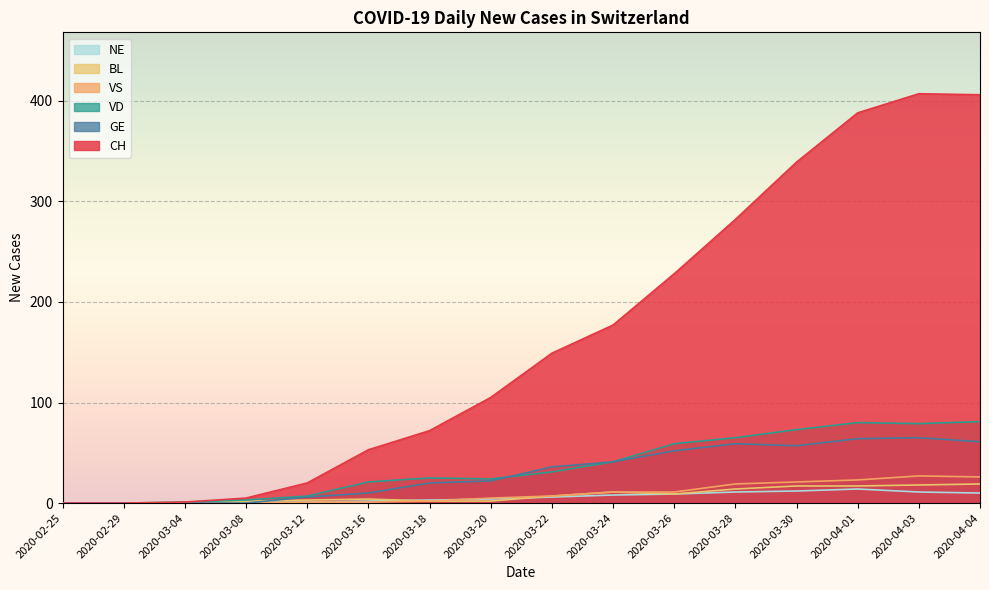

What is the value of the CH point at the 9th from the left?

149